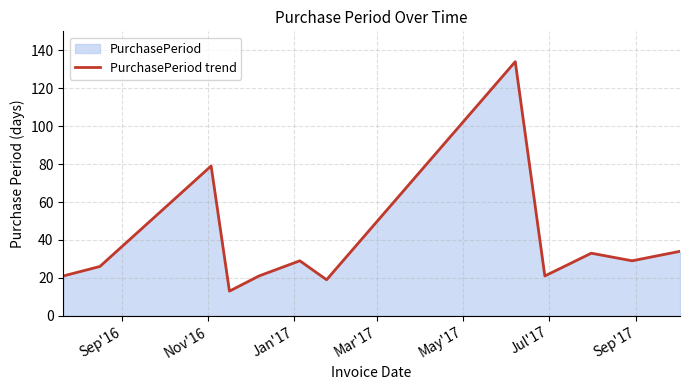

What is the difference between the maximum and minimum values?

121